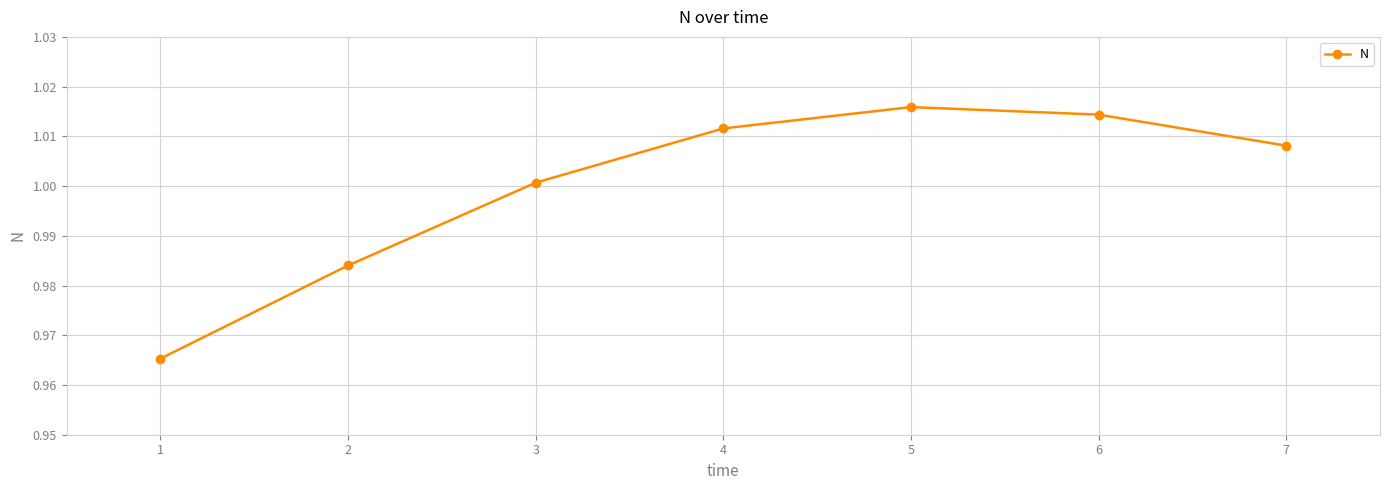

Where is the first local maximum?

5